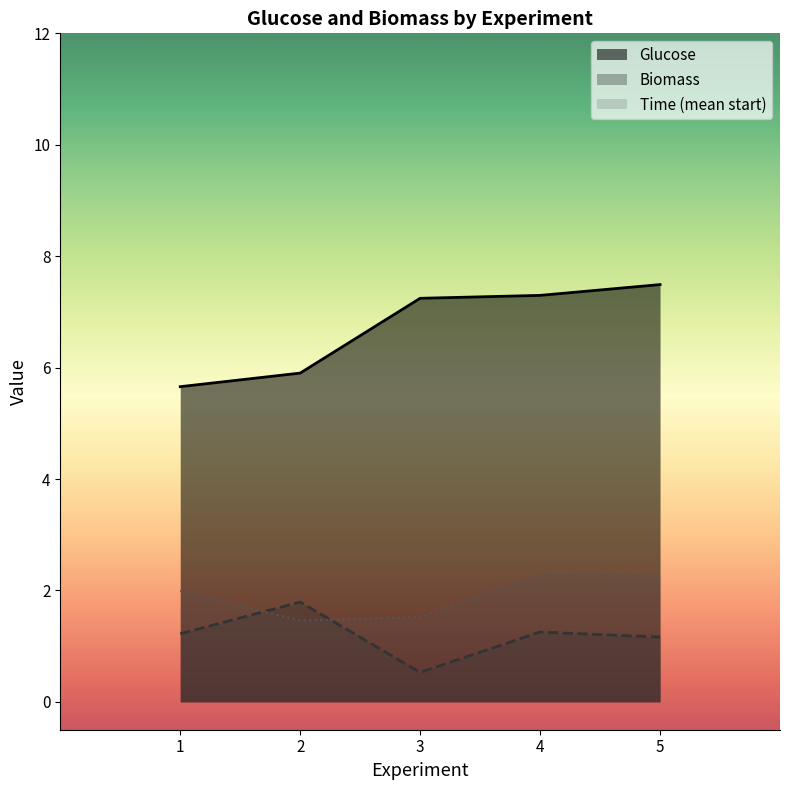

Which series ends up on top after the final intersection of Biomass and Time (mean start)?

Time (mean start)